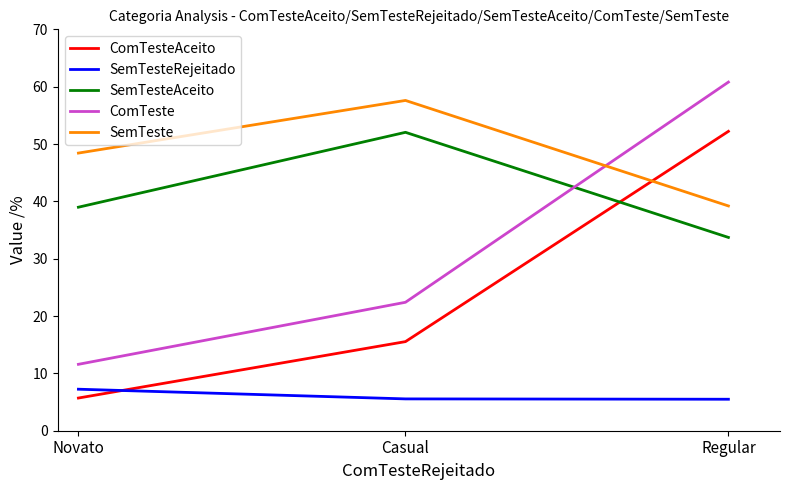

At which category is the sum across all series the highest?

Regular